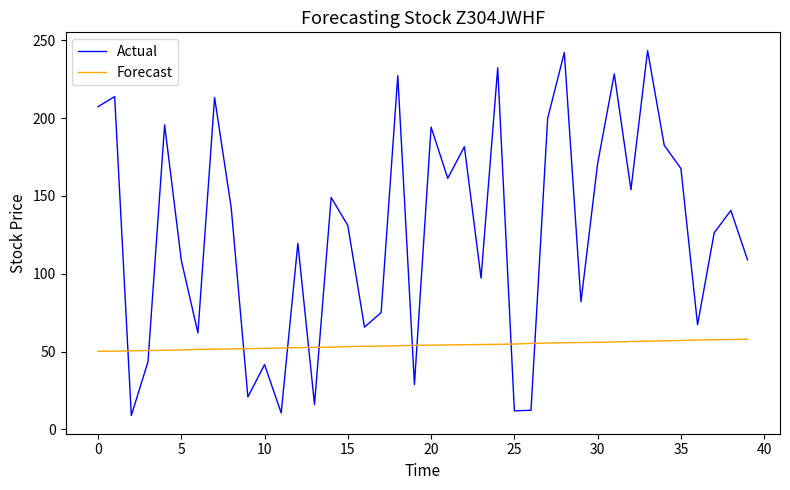

How many lines are shown in the chart?

2